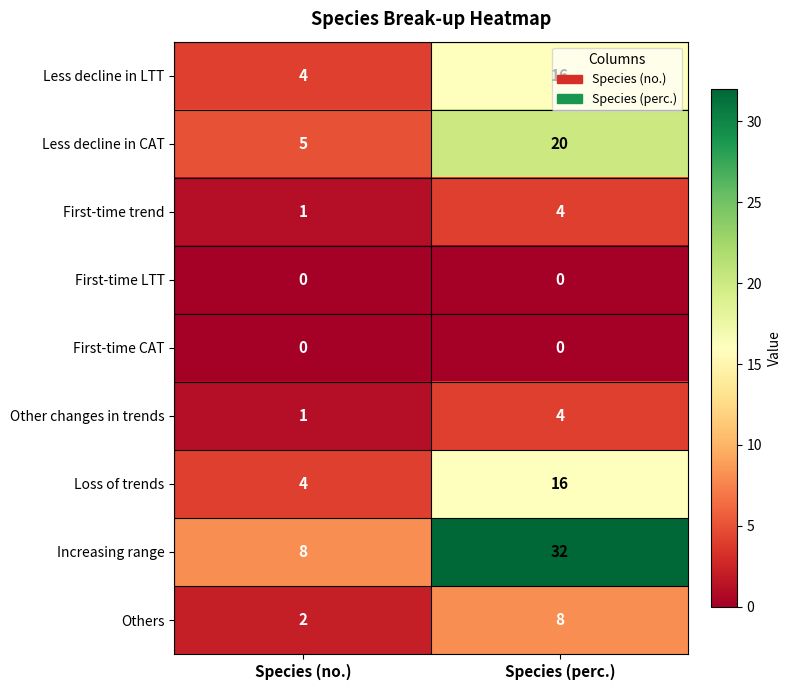

Which series has the largest total across all categories?

Increasing range